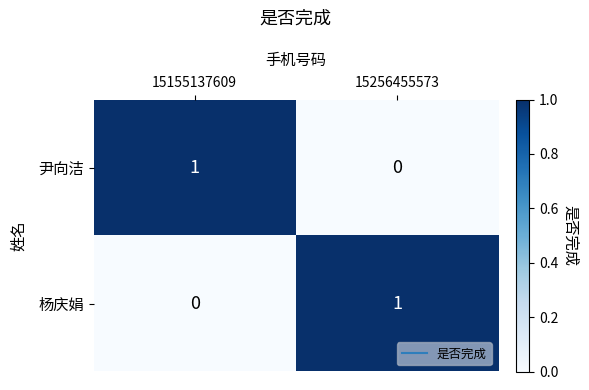

Is it true that 杨庆娟 equals 1 at 15256455573?

True